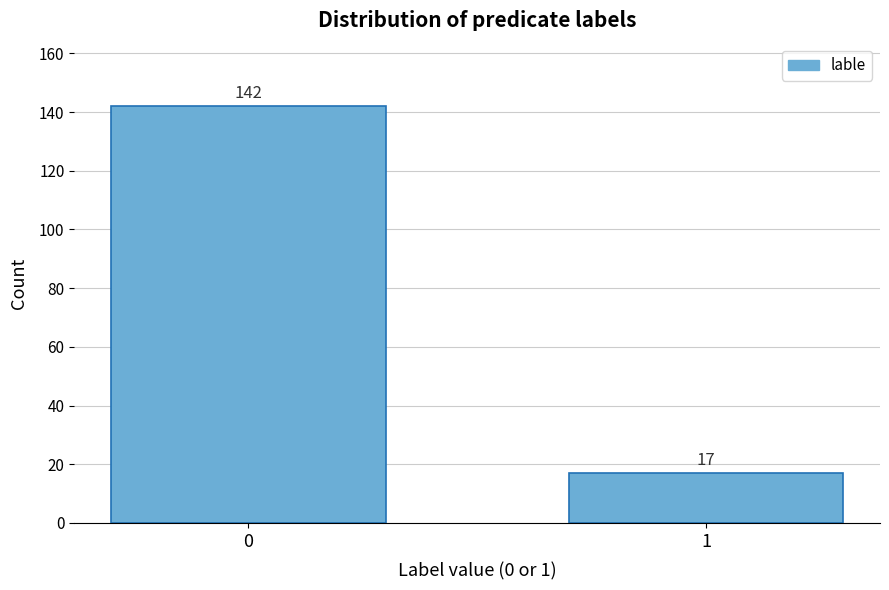

Reading left to right, transcribe all the data shown in this chart.

0=142	1=17